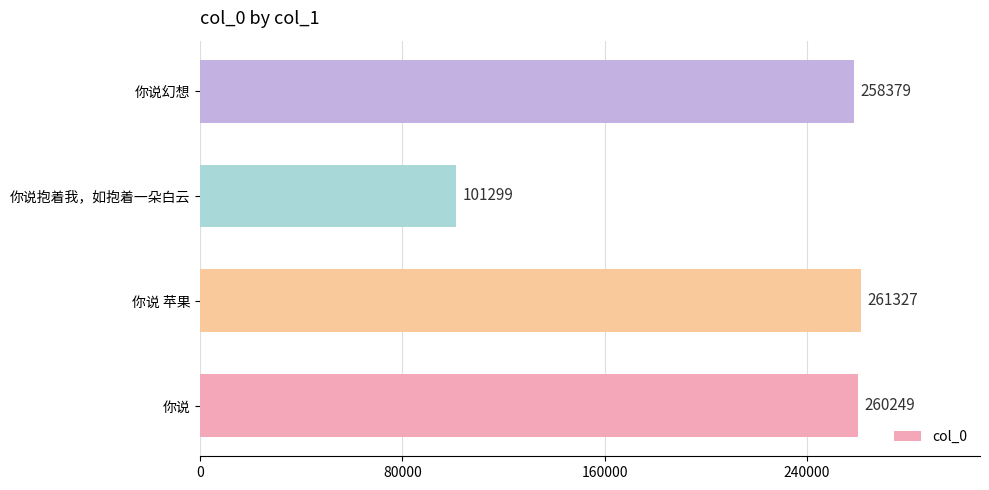

List the labels in order of value, largest first.

你说 苹果, 你说, 你说幻想, 你说抱着我，如抱着一朵白云